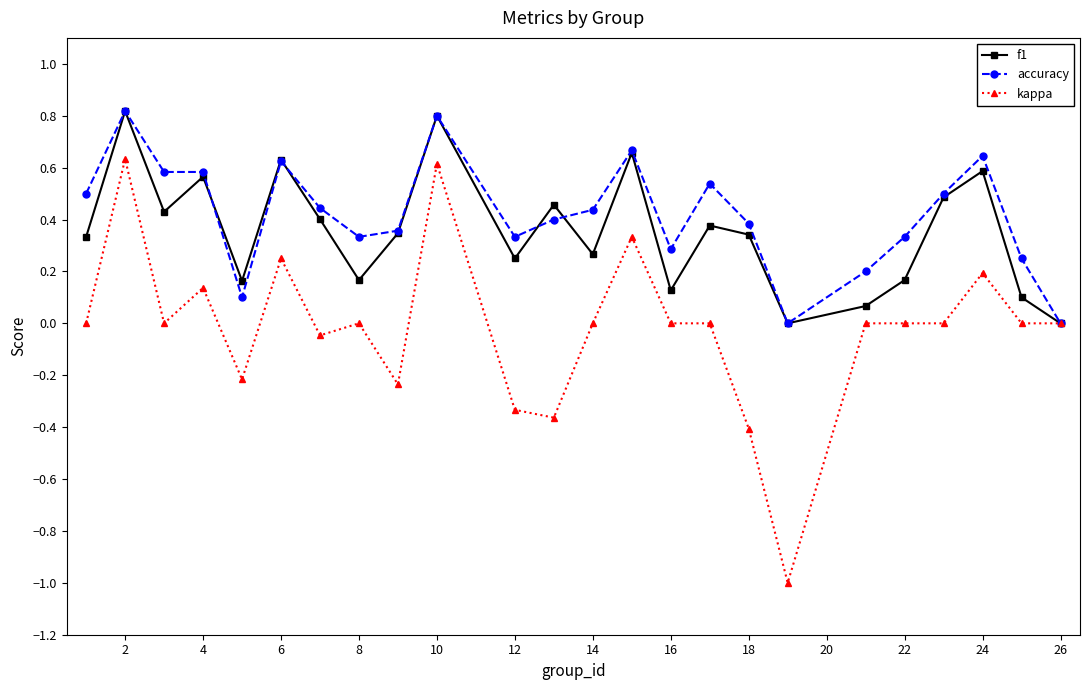

Which series has the largest range (max minus min)?

kappa